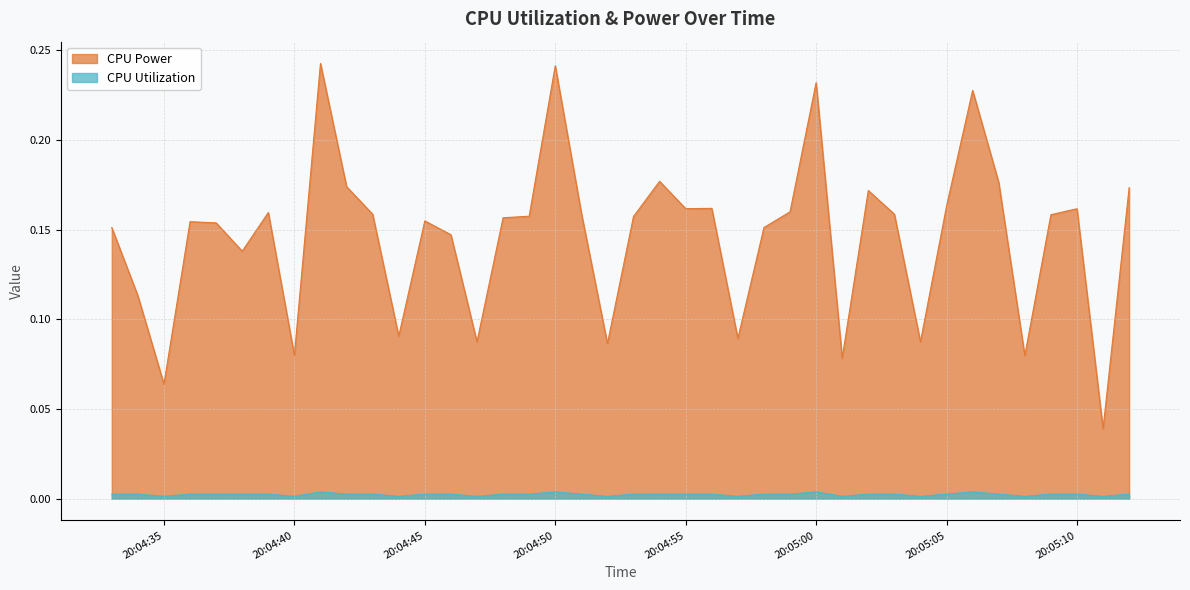

Which series has the largest total across all categories?

CPU Power